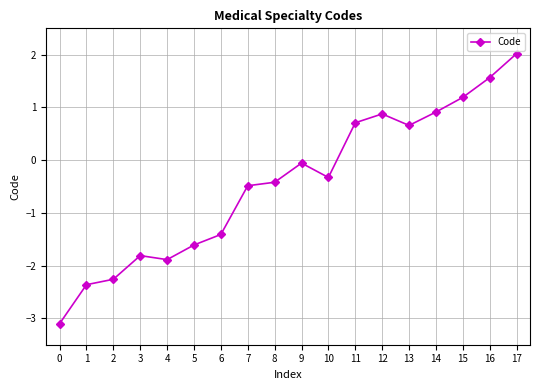

What is the change in value from 11 to 15?

+0.5